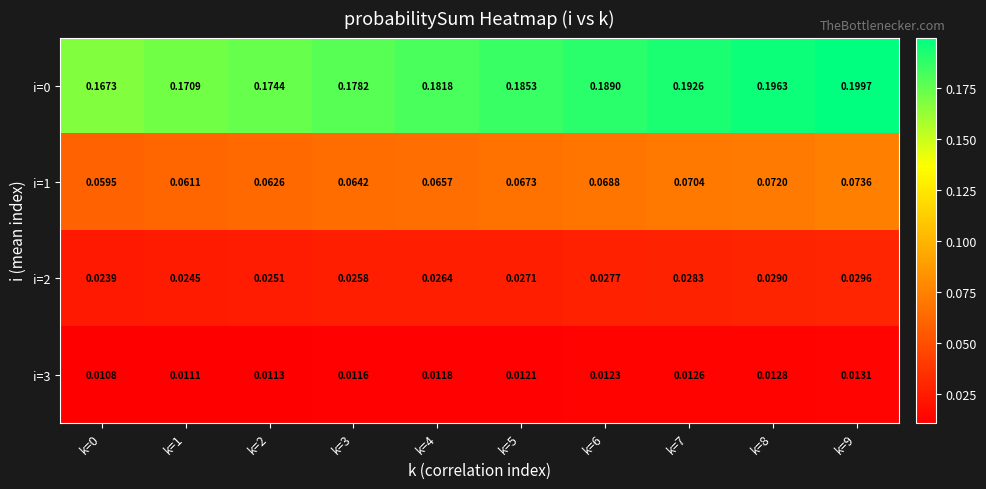

Is the value of i=0 at k=4 greater than the value of i=1 at k=0?

Yes